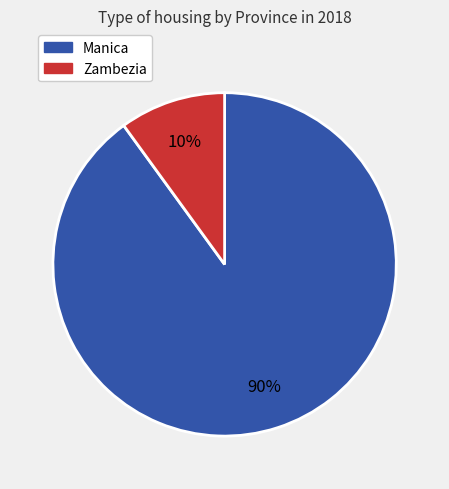

What is the ratio of the value at Manica to the value at Zambezia?

9.0